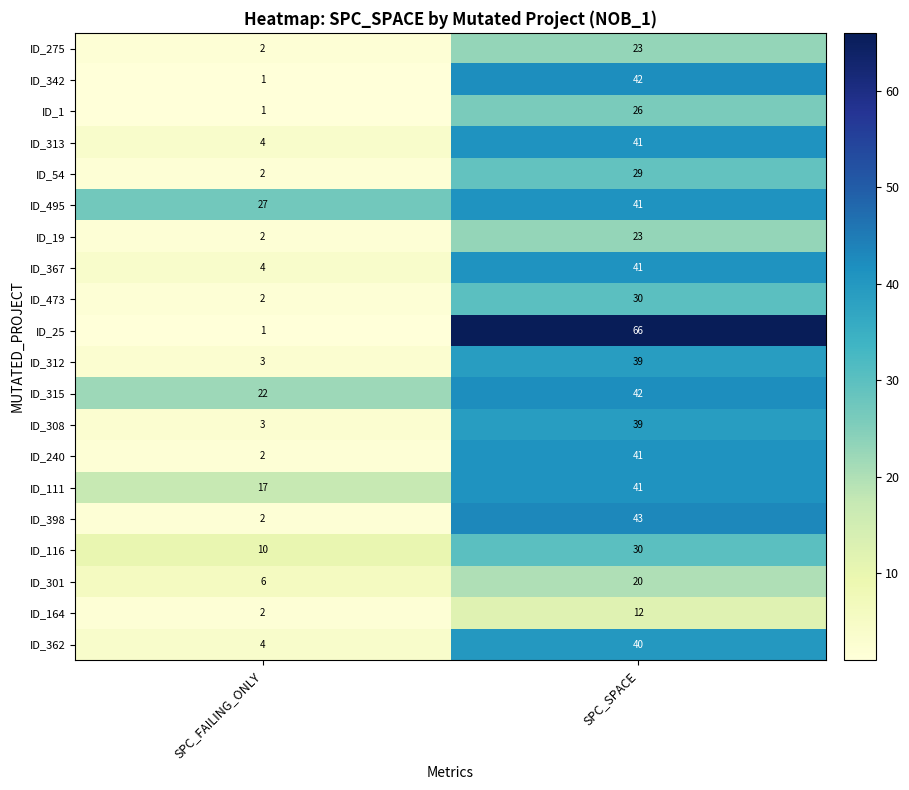

The ID_301 series shows 10 at SPC_FAILING_ONLY. True or false?

False